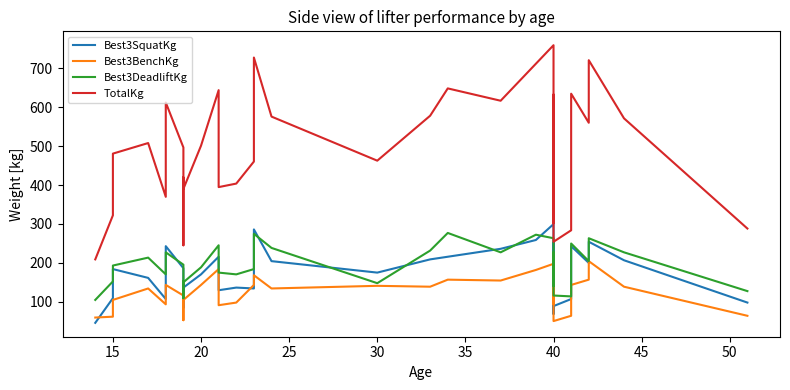

True or false: Best3SquatKg and Best3DeadliftKg intersect in this chart.

True